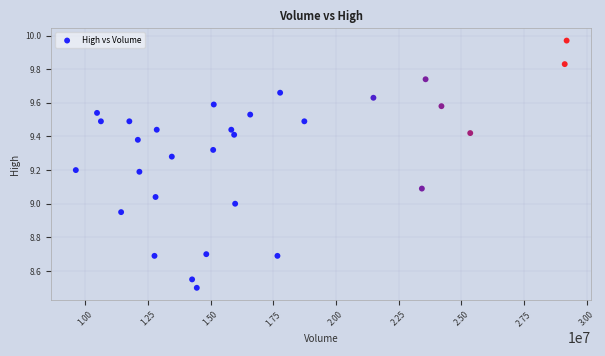

What is the range of X values (max minus min)?

19579500.0